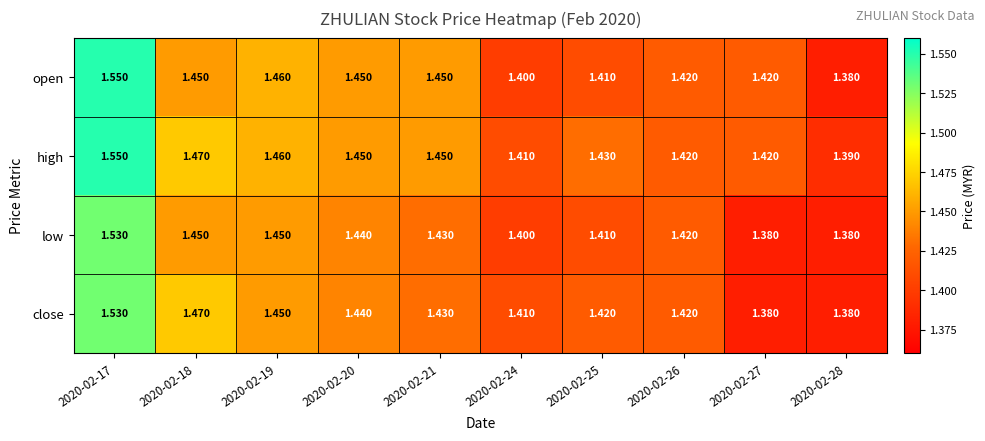

Rank the series by their average value, from lowest to highest.

low, close, open, high